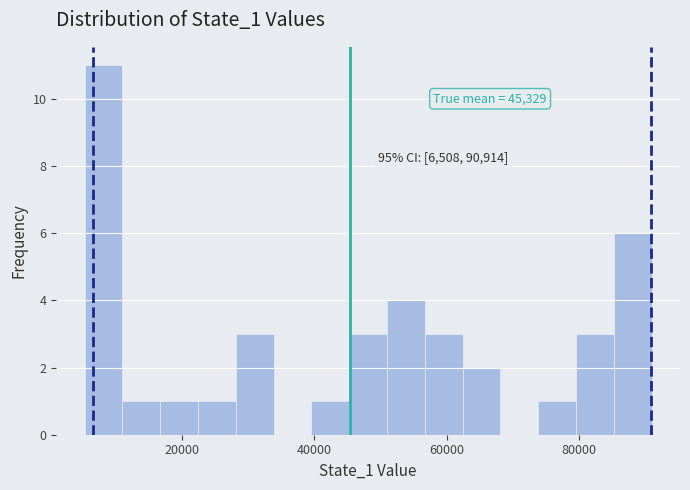

Around what value on the x-axis is the tallest bar? Give the approximate position of its centre, as read against the axis.

8000